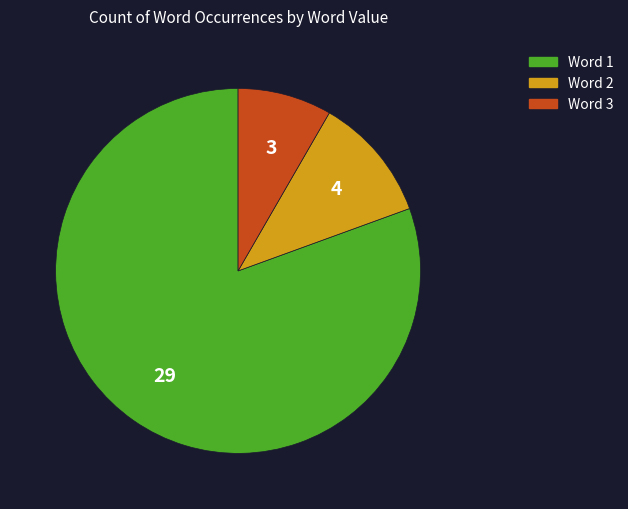

Does any single category account for the majority?

Yes